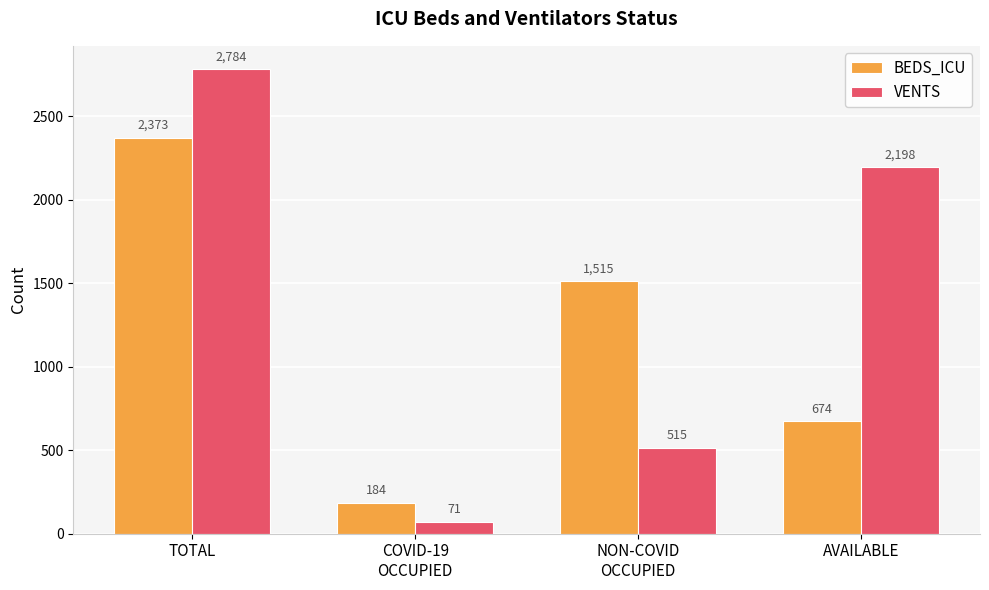

At which category is the sum across all series the highest?

TOTAL